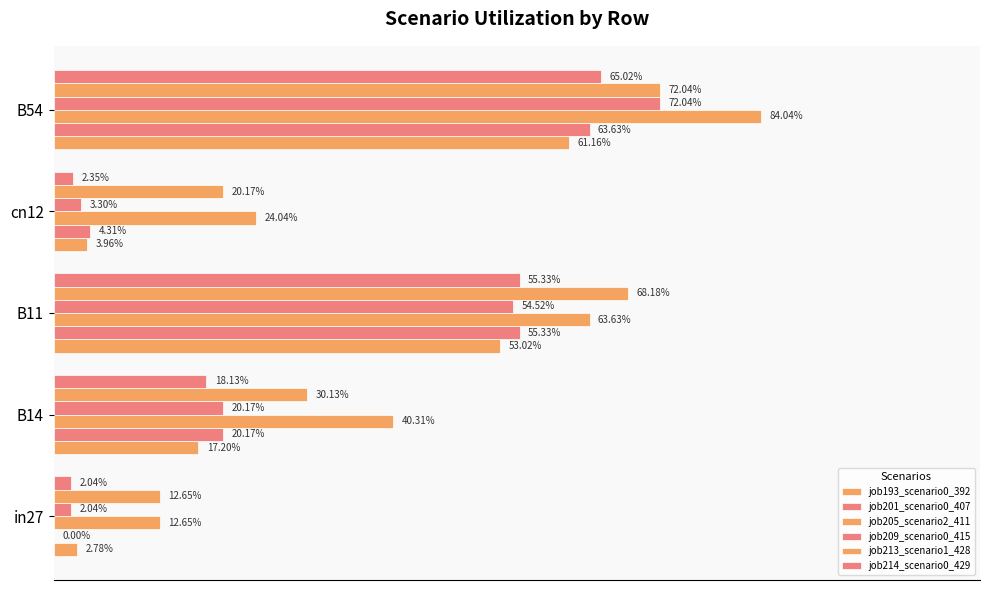

Which series has the largest total across all categories?

job205_scenario2_411